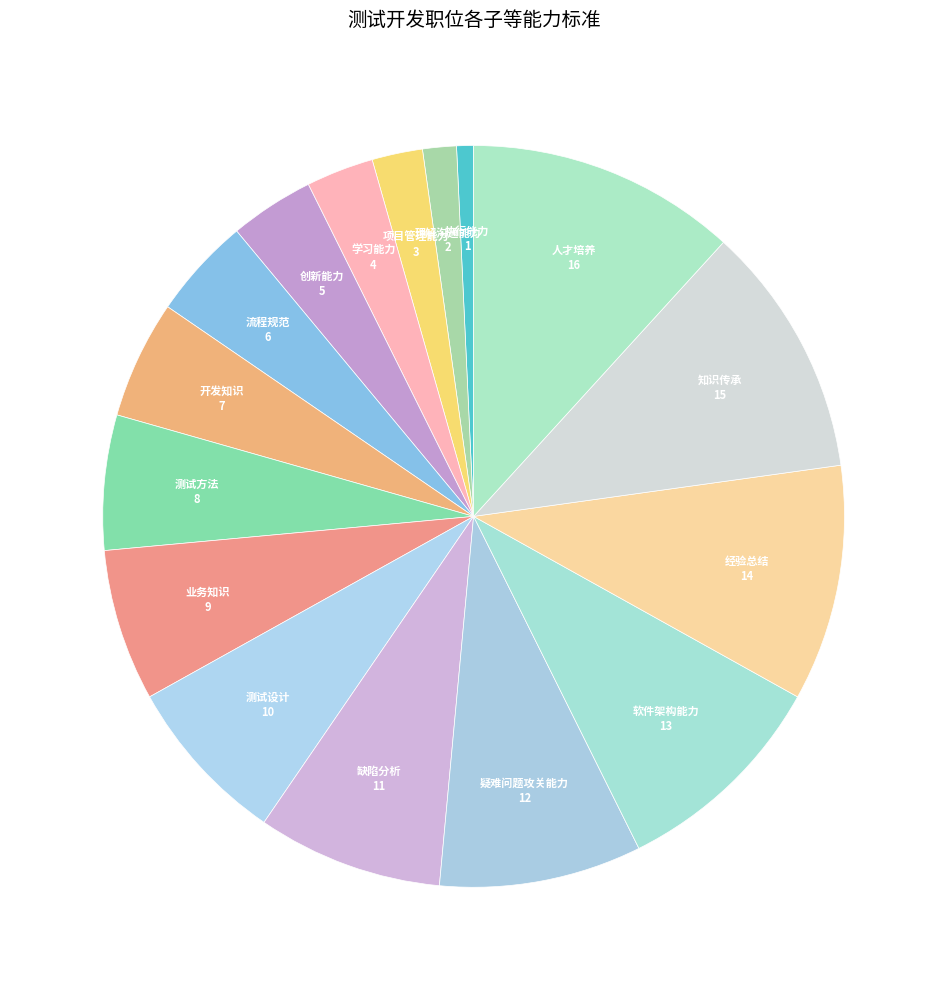

How many segments does this pie chart have?

16